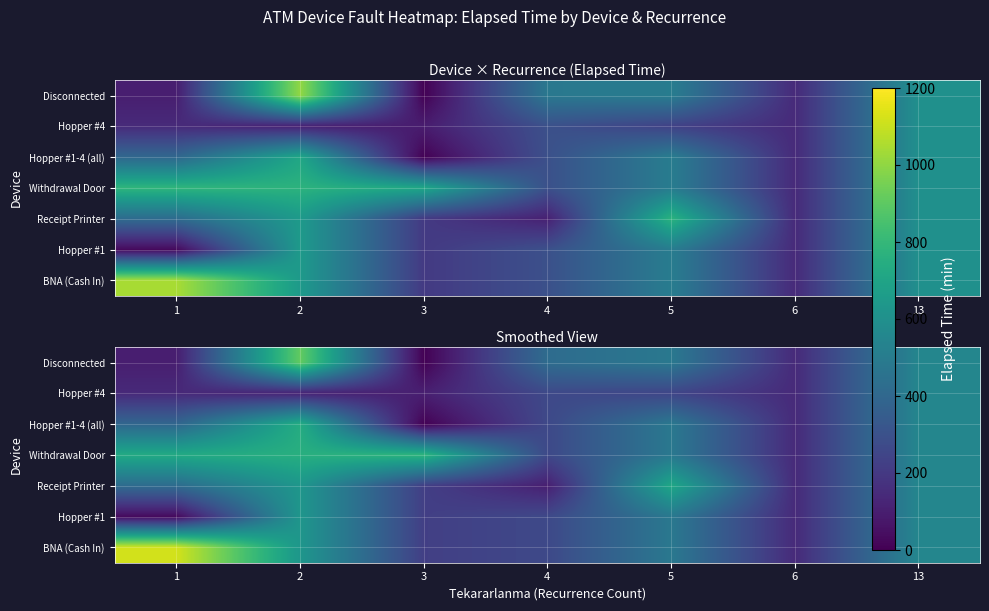

What is the highest value of the row_5 series?

631.1